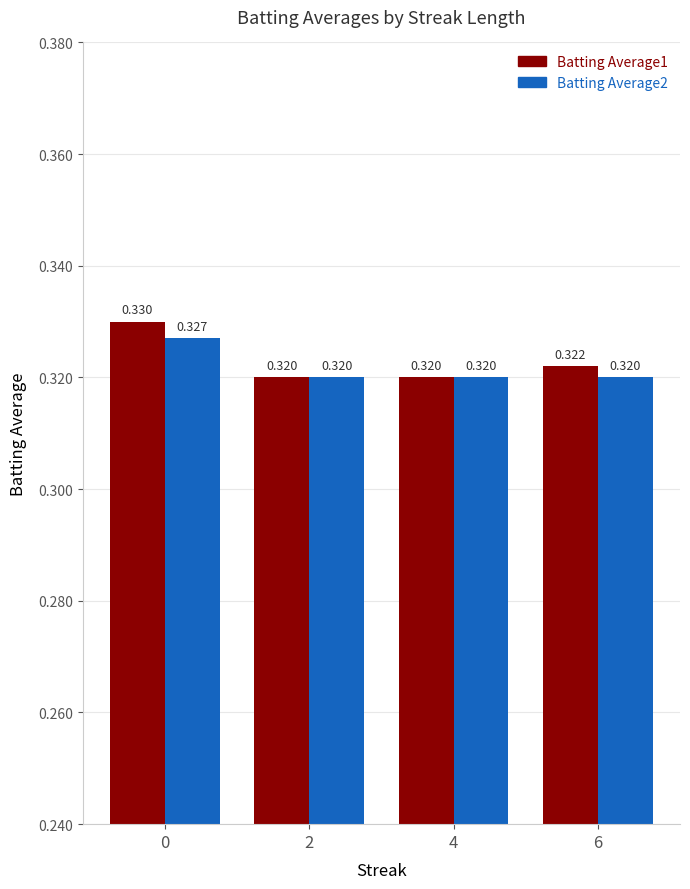

The value of Batting Average1 at 4 is 0.3. True or false?

True